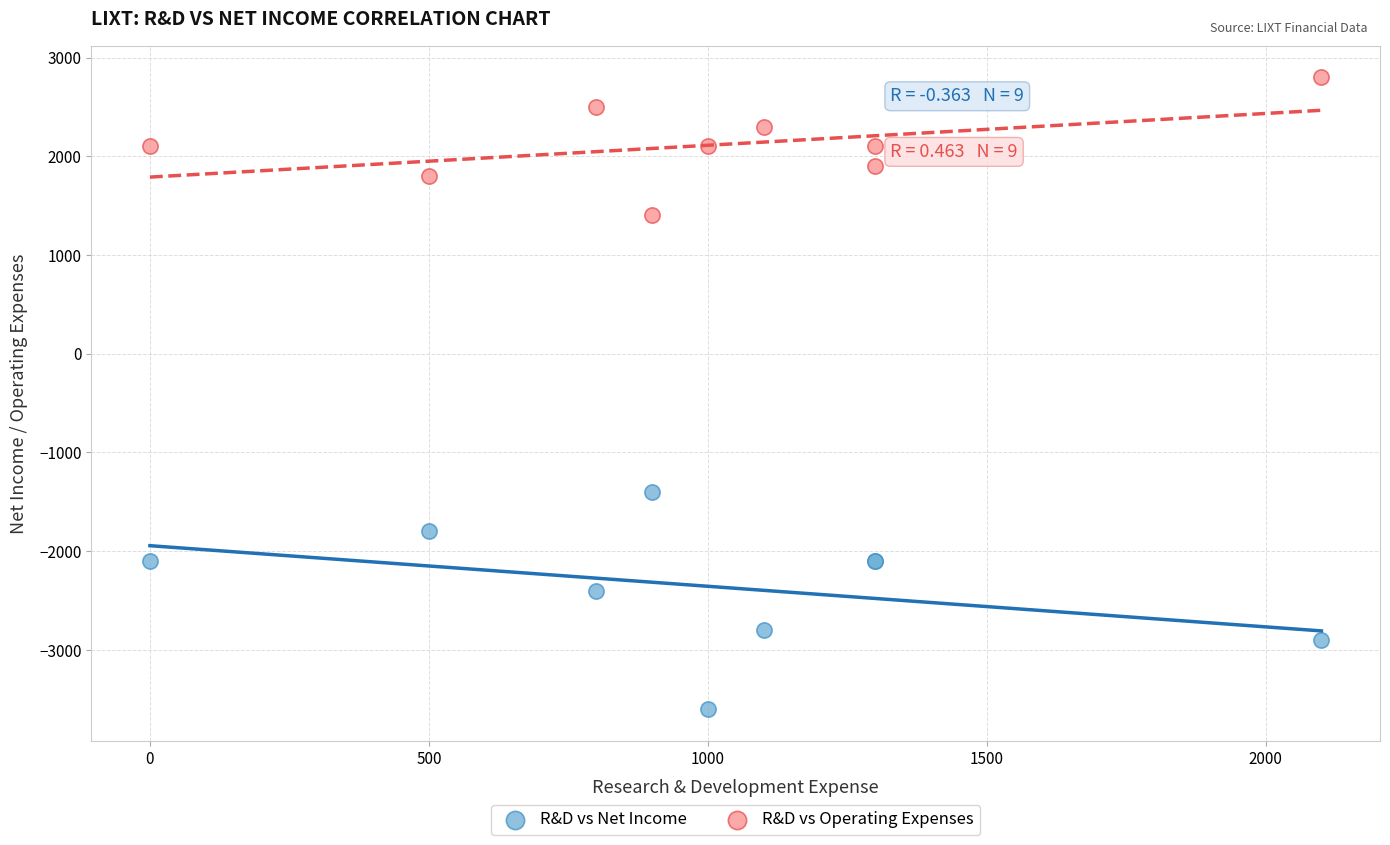

What are all the series names shown in the legend?

R&D vs Net Income, R&D vs Operating Expenses